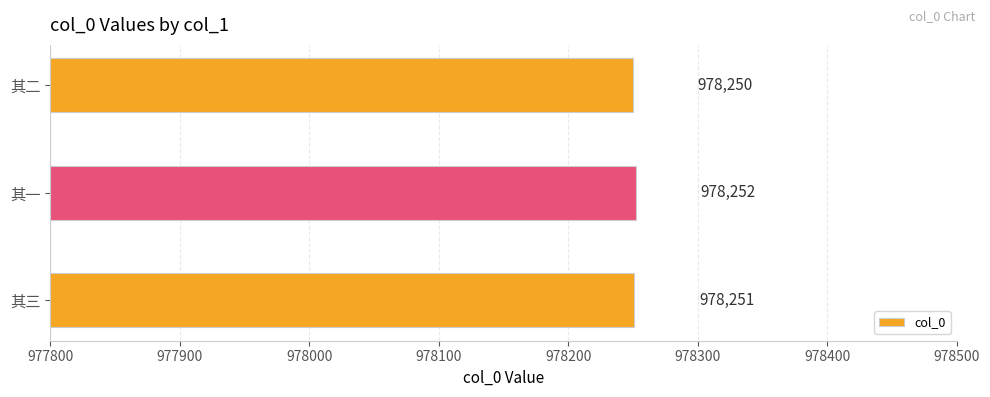

What is the sum of the values at 其二 and 其三?

1956501